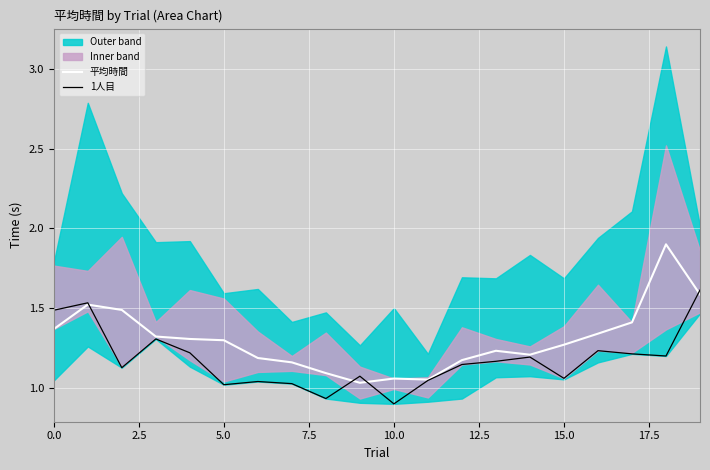

Between 12 and 14, which series saw the biggest shift?

1人目